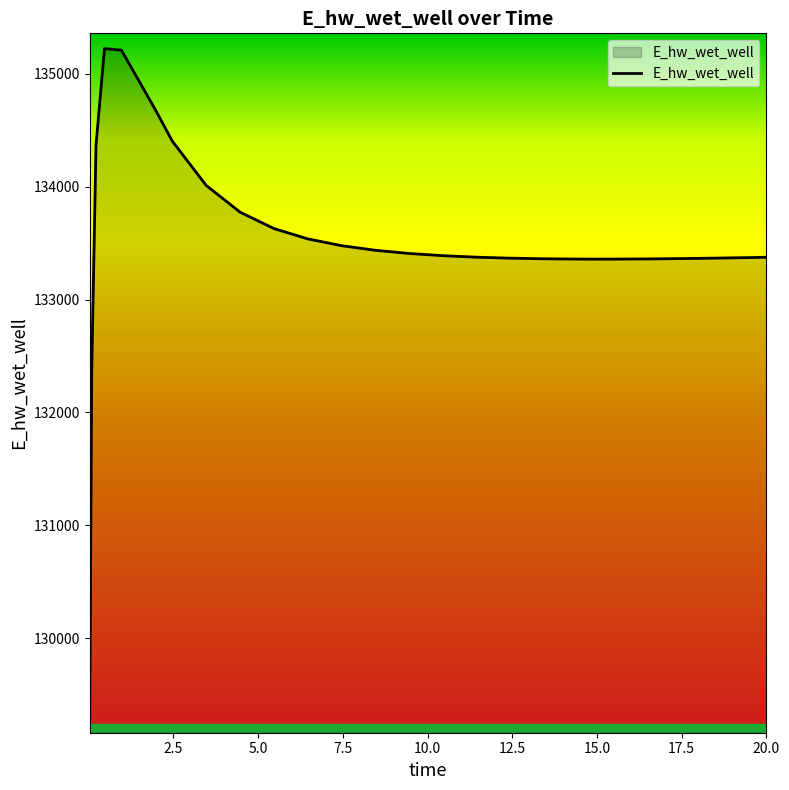

What is the smallest value displayed?

129292.0